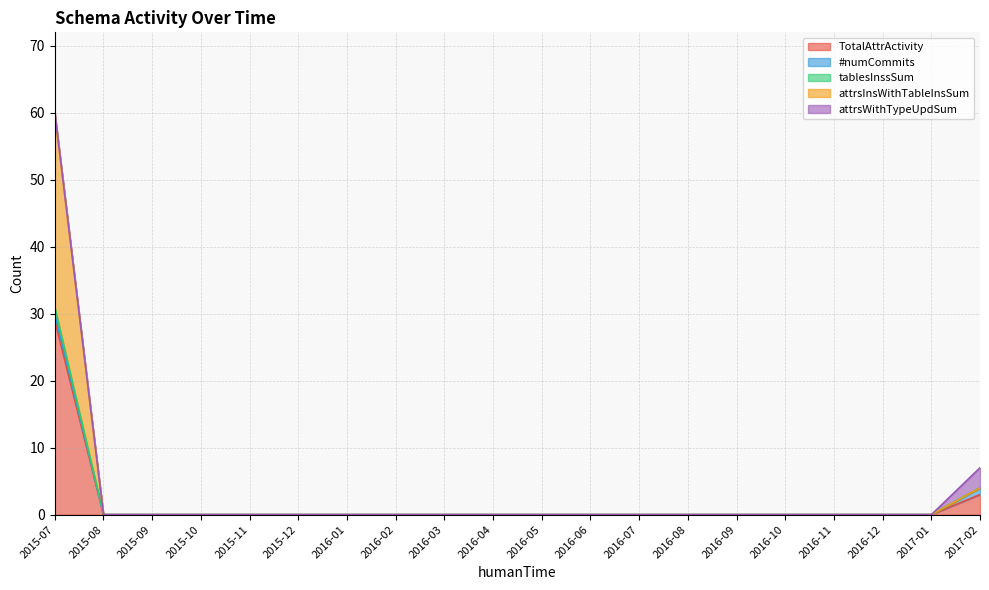

Where is TotalAttrActivity nearest to the value 14?

2017-02